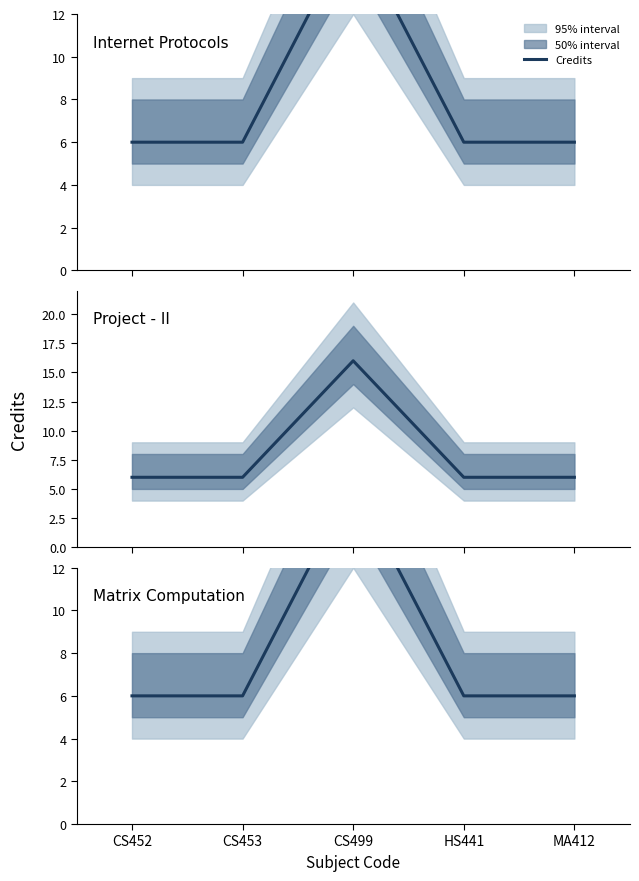

List the labels in order of value, smallest first.

CS452, CS453, HS441, MA412, CS499